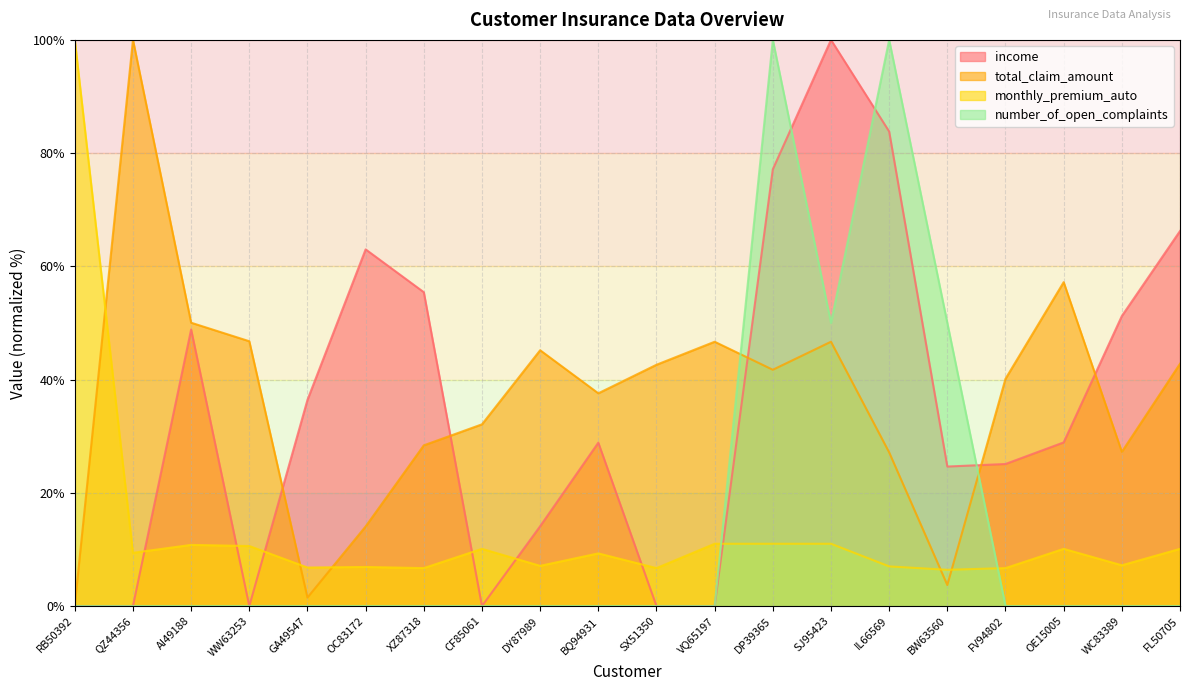

The number_of_open_complaints series shows 0.0 at WC83389. True or false?

True